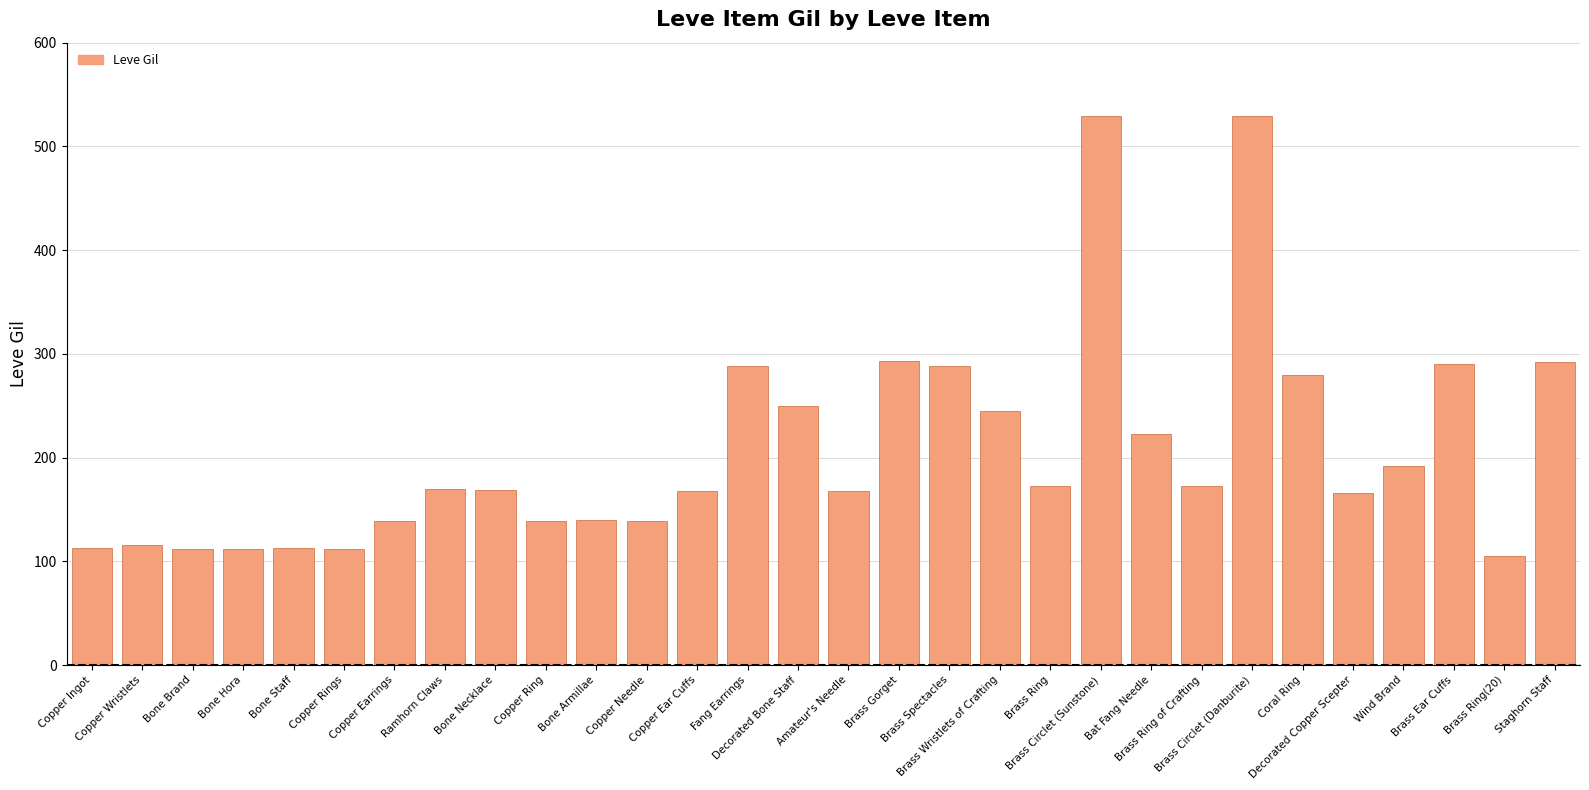

How many bars are there in total?

30